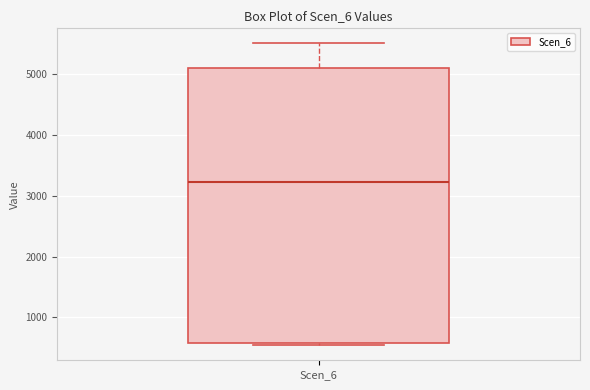

Read this box plot against the y-axis: the position of the median line, the range covered by the box, and the ends of both whiskers. The values are not printed on the chart, so give them approximately, as read against the axis.

median 3200, box 600 to 5100, whiskers 500 to 5500